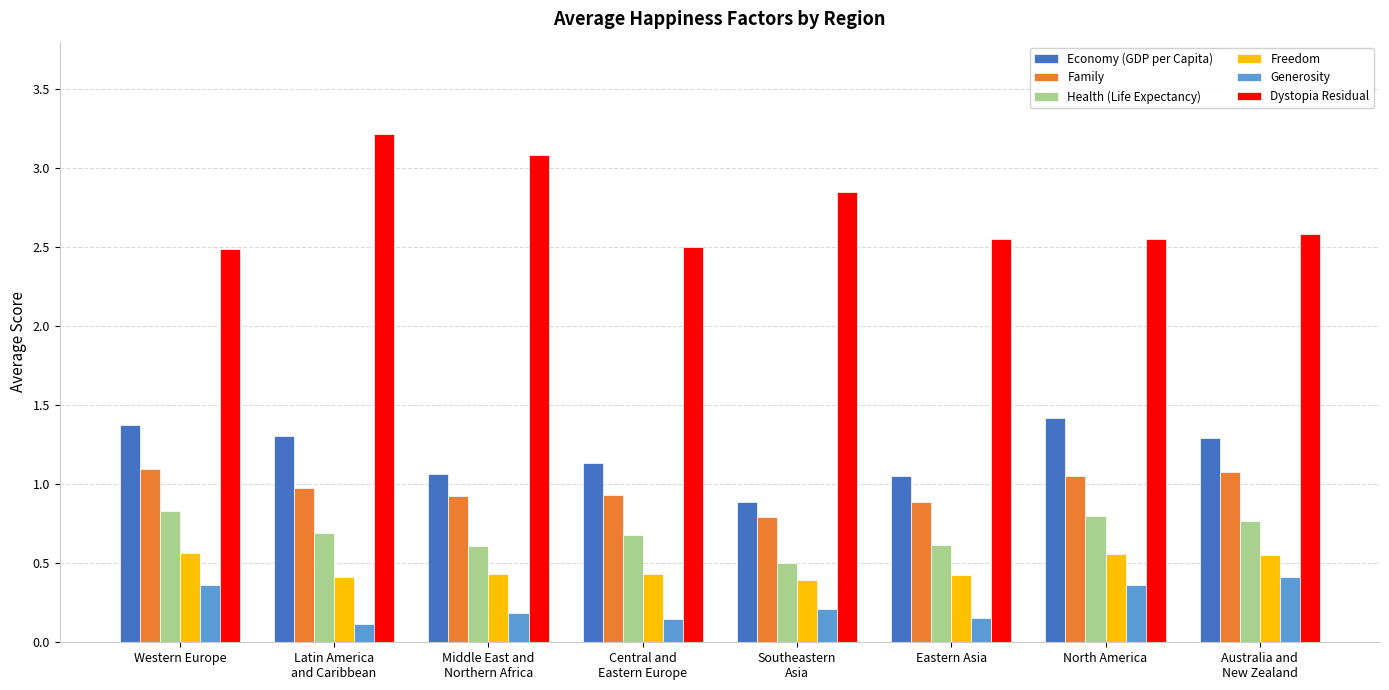

What is the average value of the Health (Life Expectancy) series?

0.7